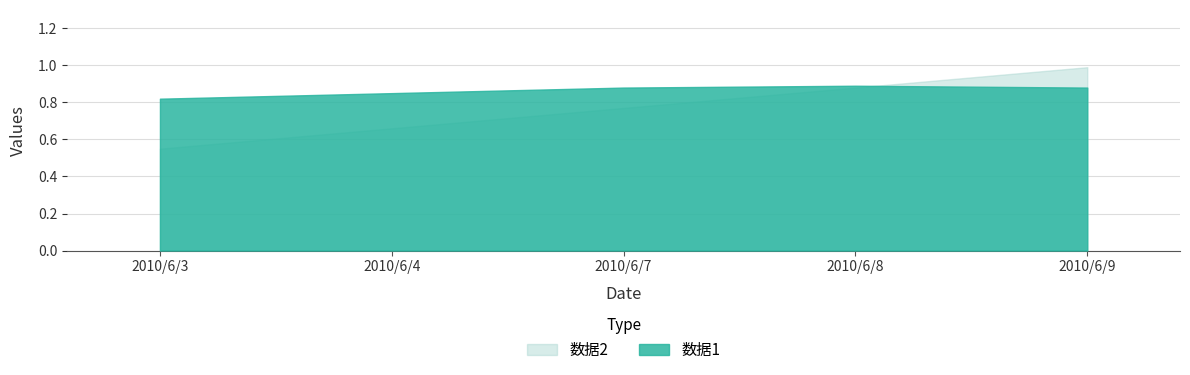

What is the highest value of the 数据1 series?

0.9